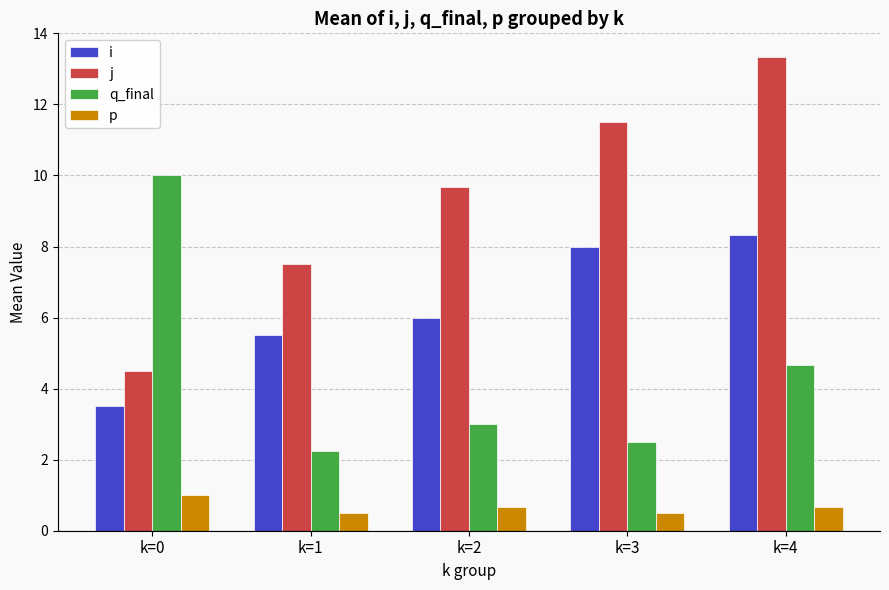

Where is i nearest to the value 5?

k=1